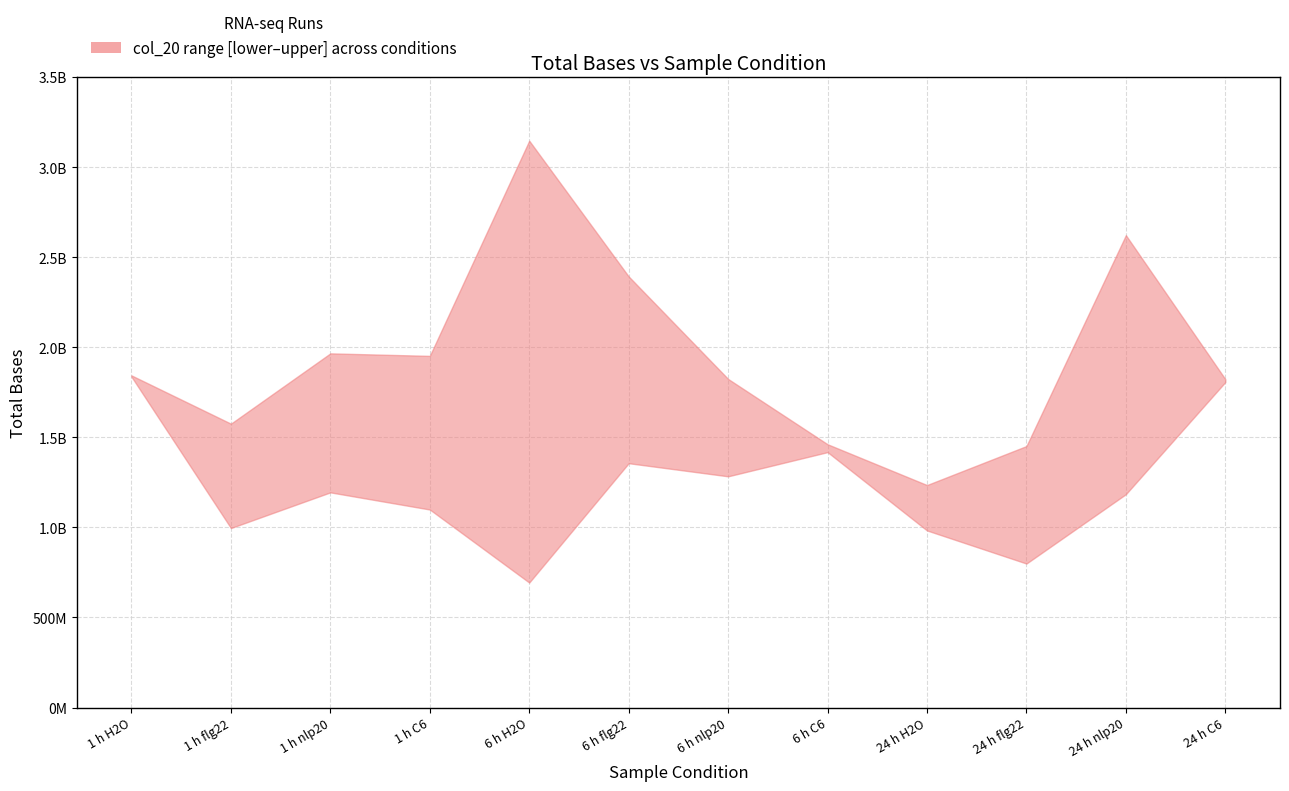

What is the difference between the col_20_upper values at 1 h H2O and 24 h flg22?

392390555